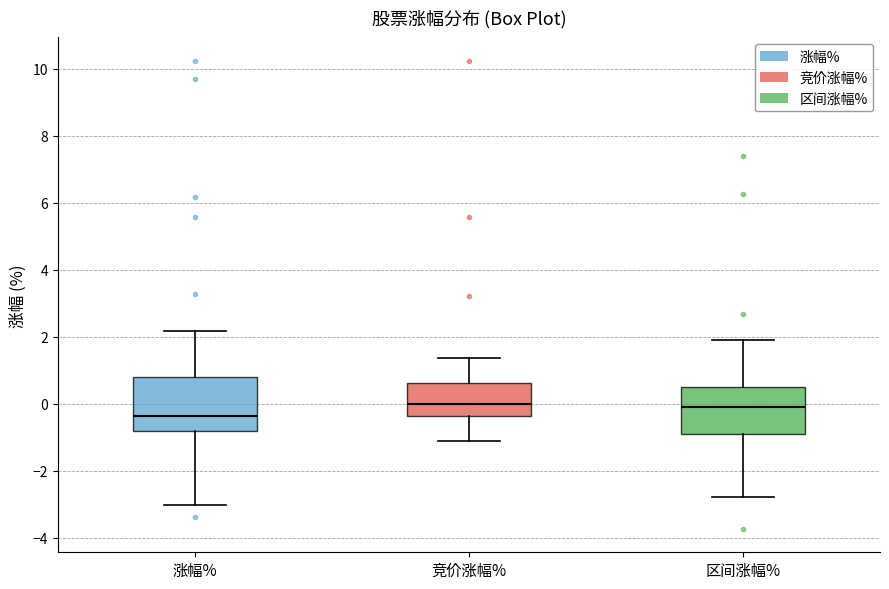

Which box's median line is the lowest?

涨幅%